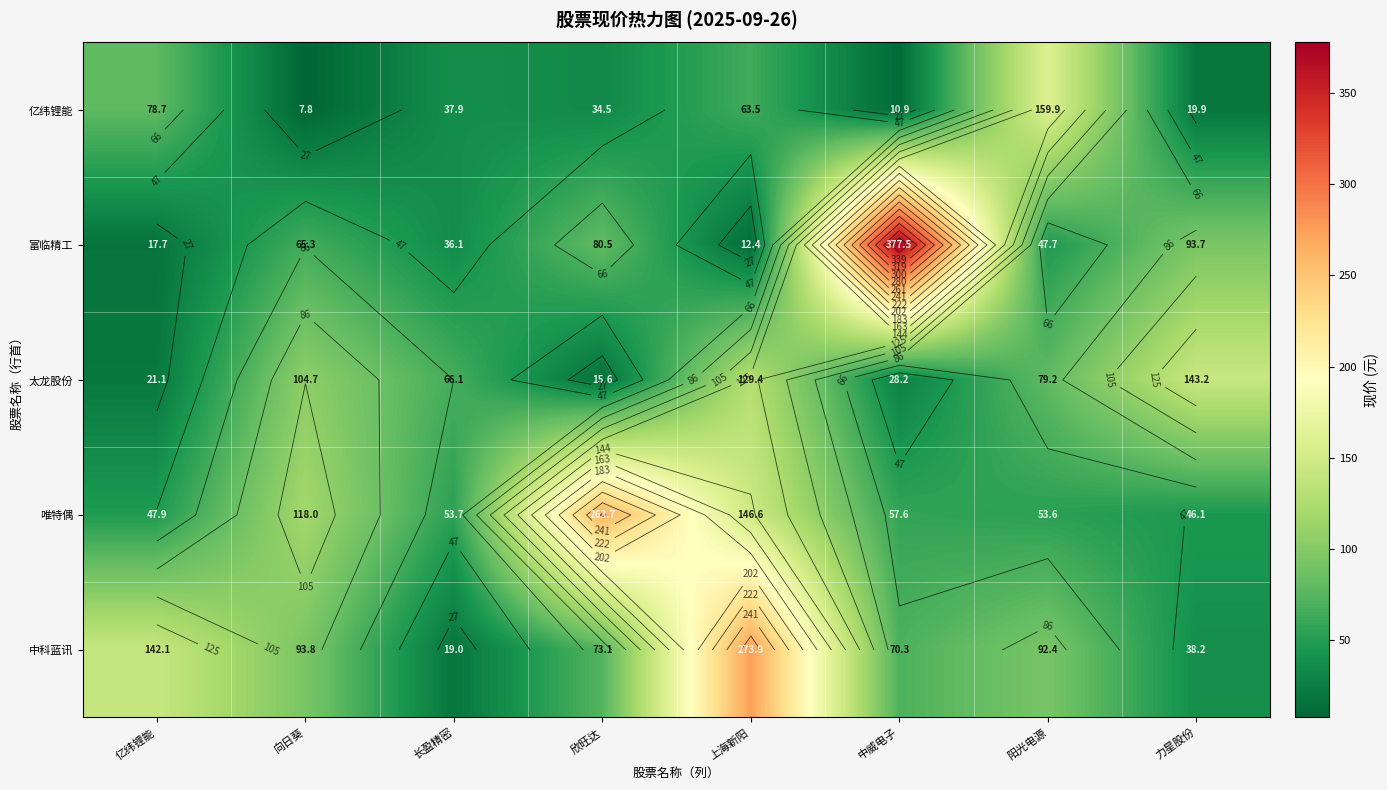

The 太龙股份 series shows 28.3 at 亿纬锂能. True or false?

False